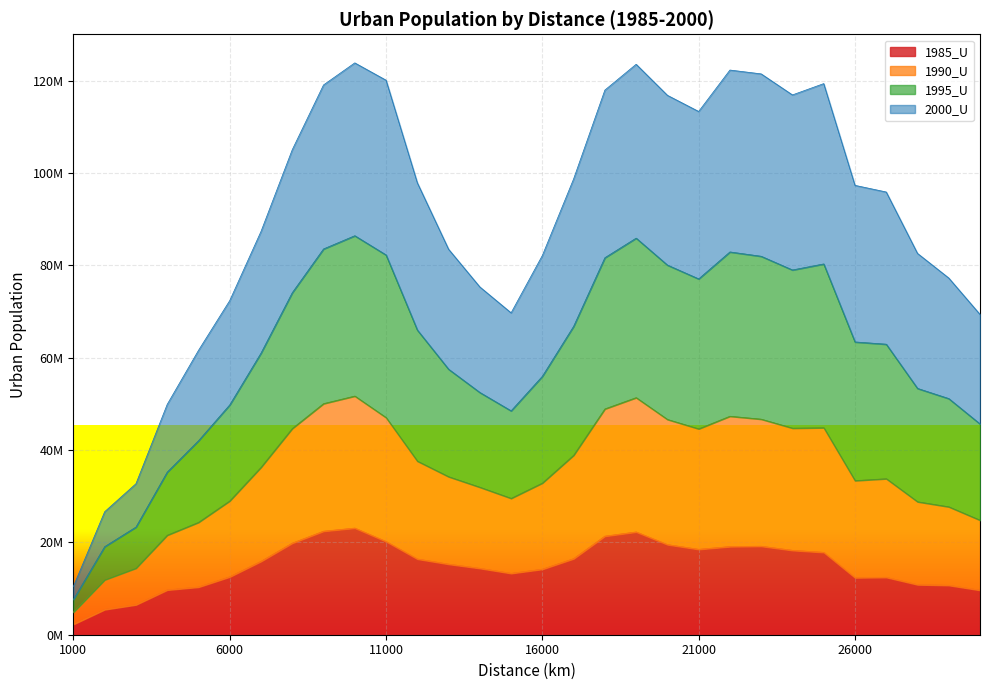

At how many categories does at least one series exceed 17875438?

29